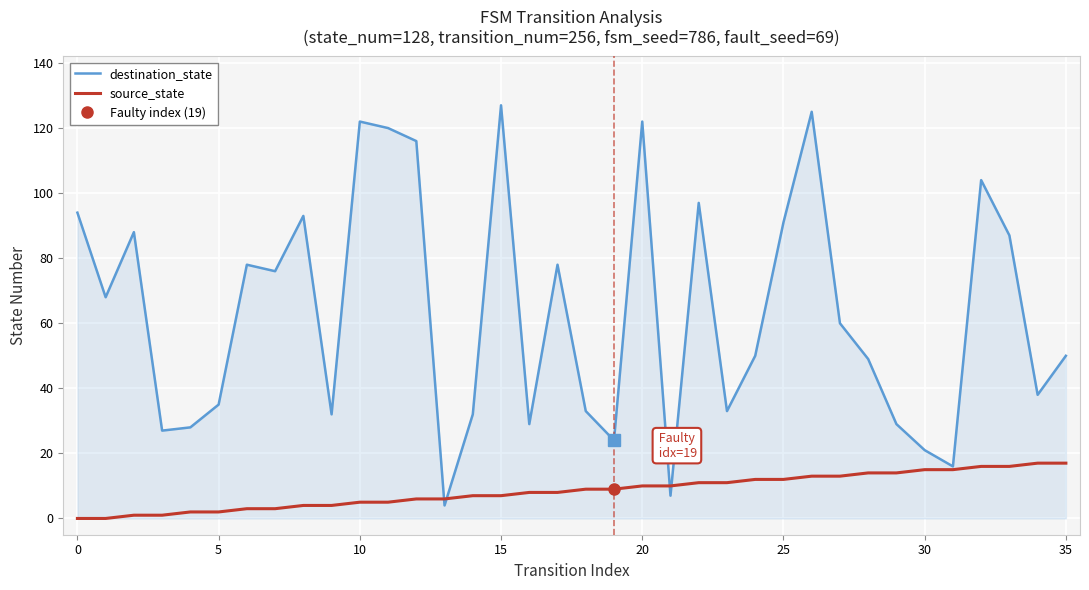

What is the label of the 5th point from the right?

31